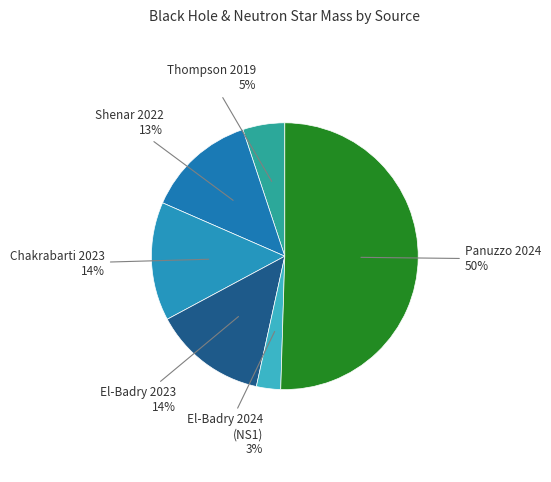

True or false: Thompson 2019 accounts for 17% of the total.

False